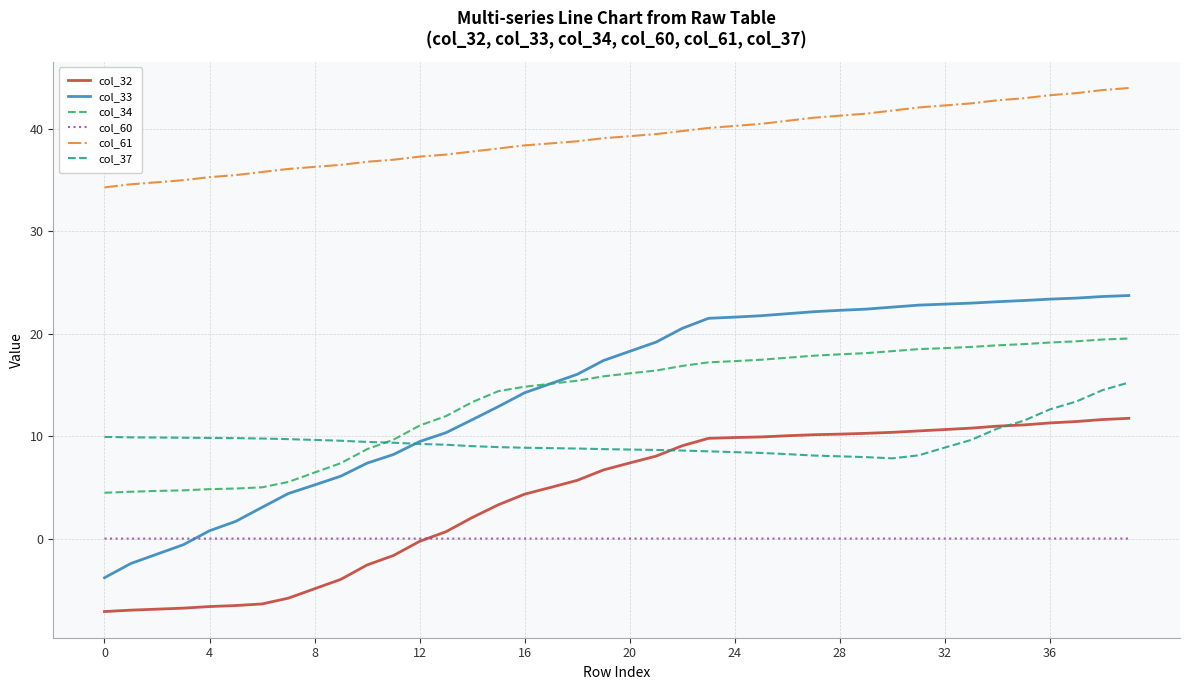

True or false: col_60 and col_34 intersect in this chart.

False